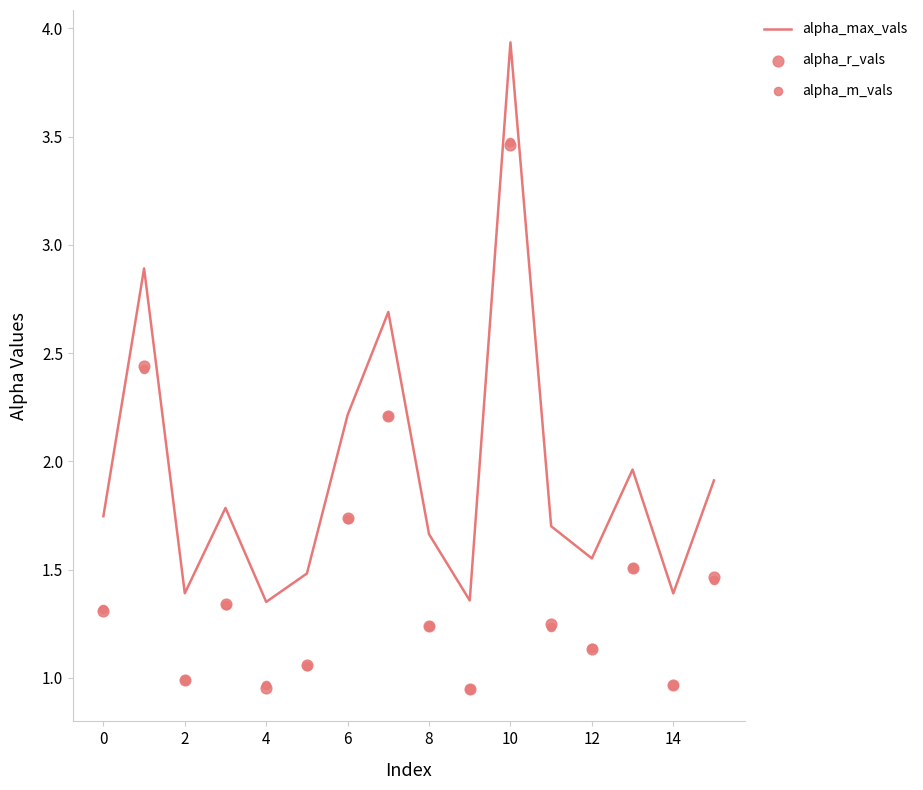

Which series has the largest total across all categories?

alpha_max_vals